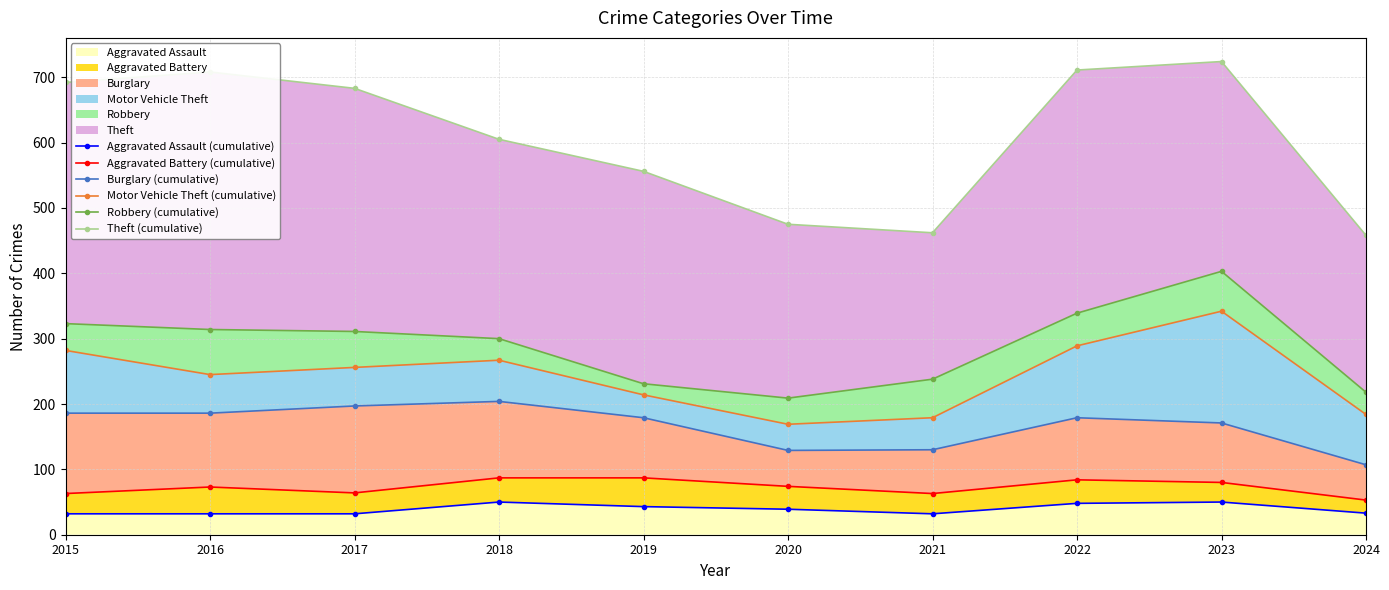

At which category does Robbery (cumulative) reach its first local peak?

2023